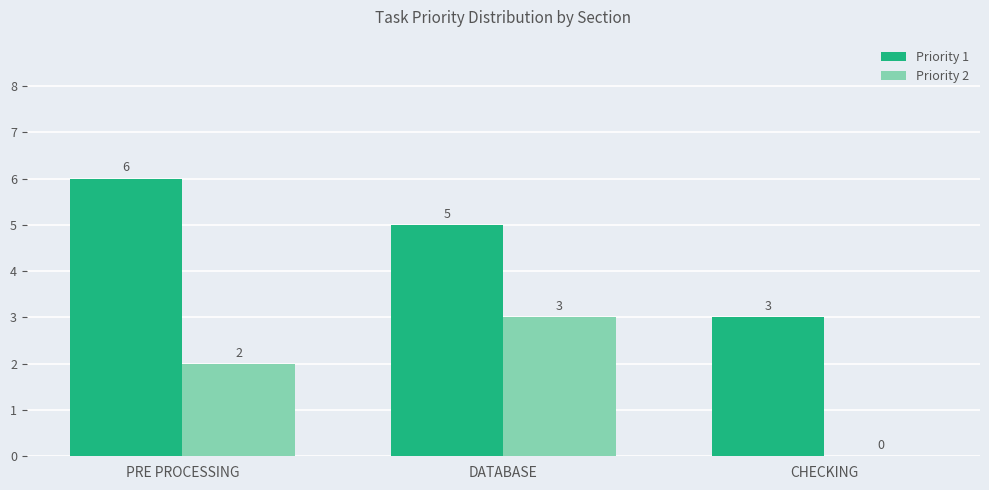

The value of Priority 2 at PRE PROCESSING is 2. True or false?

True